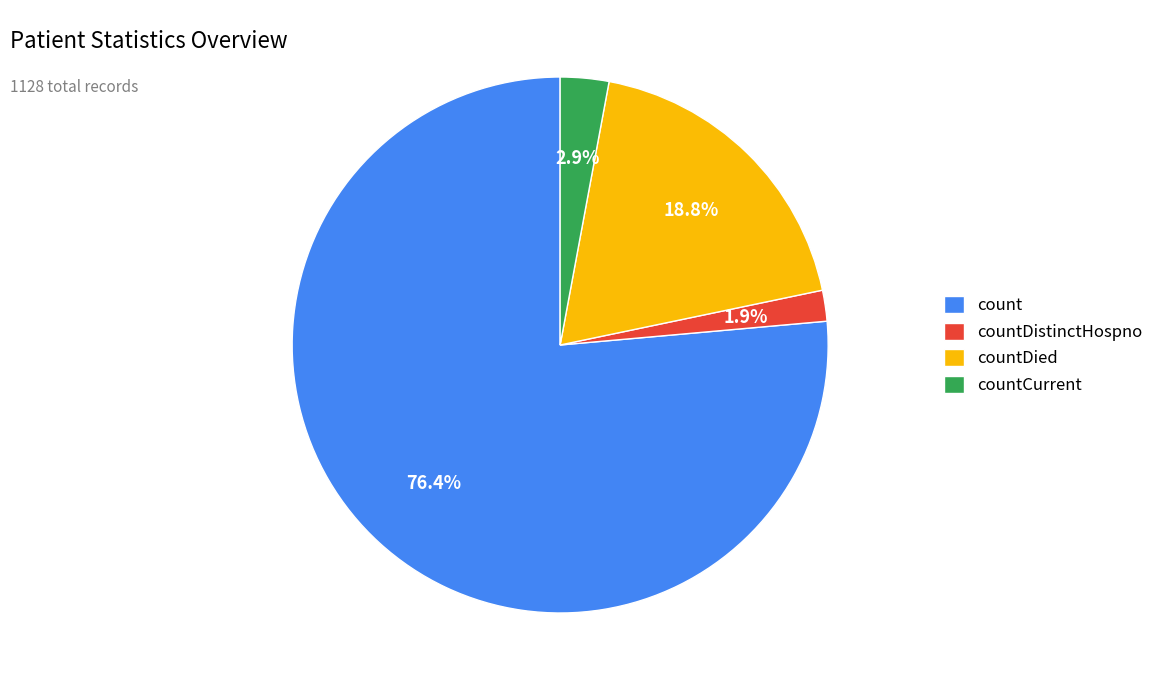

What is the total percentage of countDistinctHospno and countDied?

20.7%